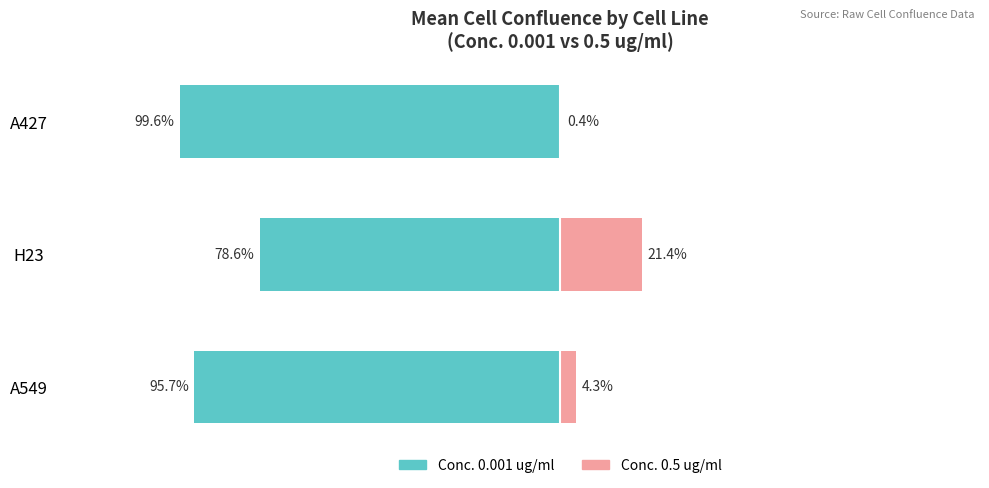

What is the sum of all Conc. 0.001 (ug/ml) values?

-274.0